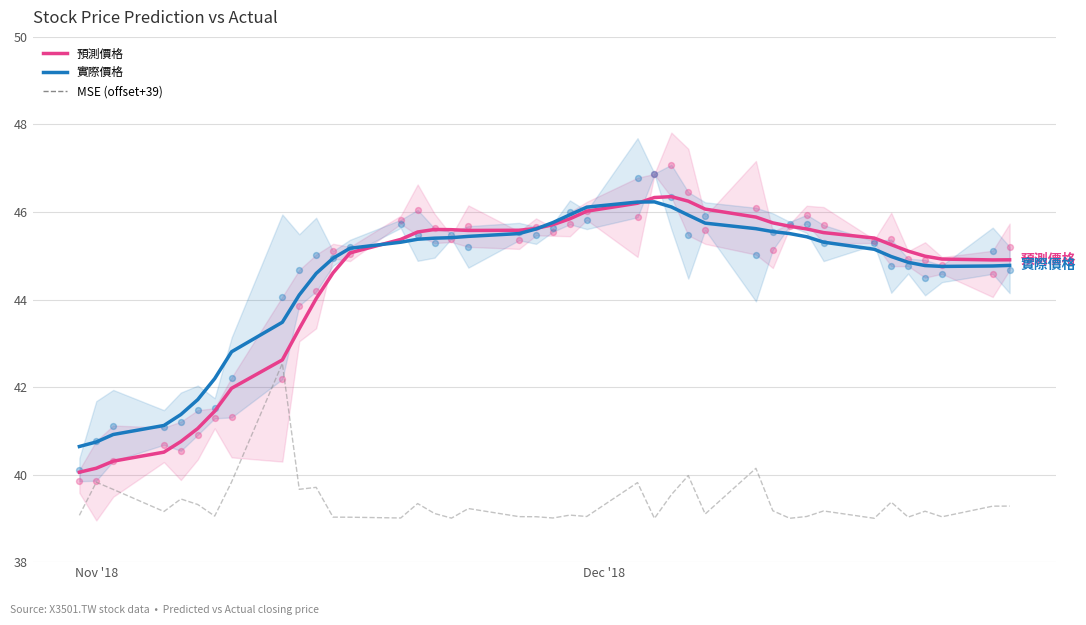

What are all the series names shown in the legend?

預測價格, 實際價格, MSE (offset+39)